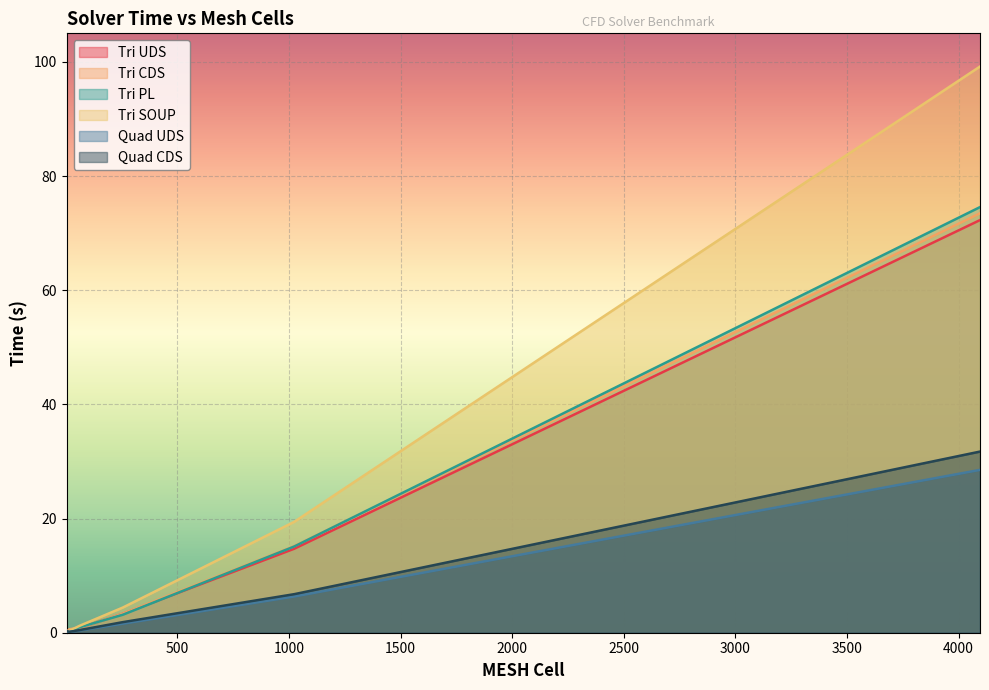

Reading right to left, extract all data points from this chart.

Tri UDS: 72.3	14.7	3.3	0.9	0.4	0.1
Tri CDS: 73.5	15.2	3.3	0.9	0.6	0.1
Tri PL: 74.6	15.1	3.2	1.0	0.3	0.2
Tri SOUP: 99.2	19.4	4.4	1.2	0.3	0.2
Quad UDS: 28.5	6.3	1.6	0.4	0.1	0.2
Quad CDS: 31.7	6.8	1.9	0.5	0.1	0.3